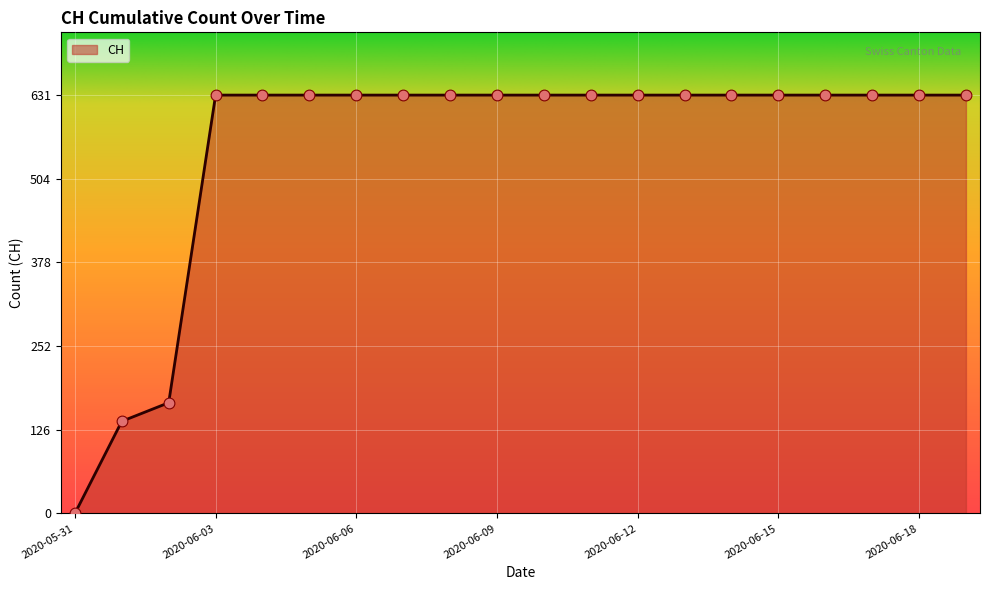

What is the maximum value shown in the chart?

631